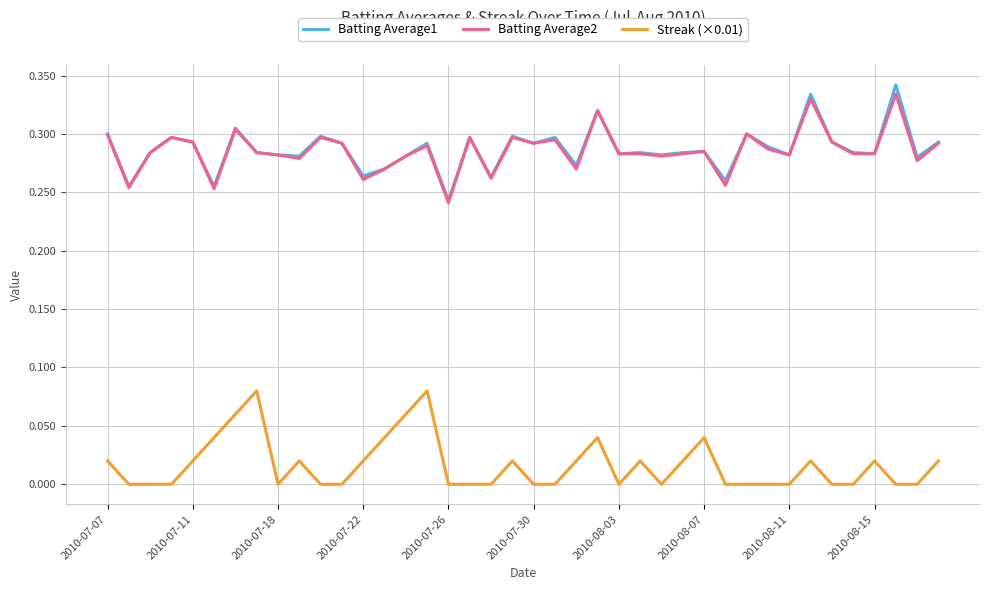

True or false: Streak (×0.01) and Batting Average2 intersect in this chart.

False